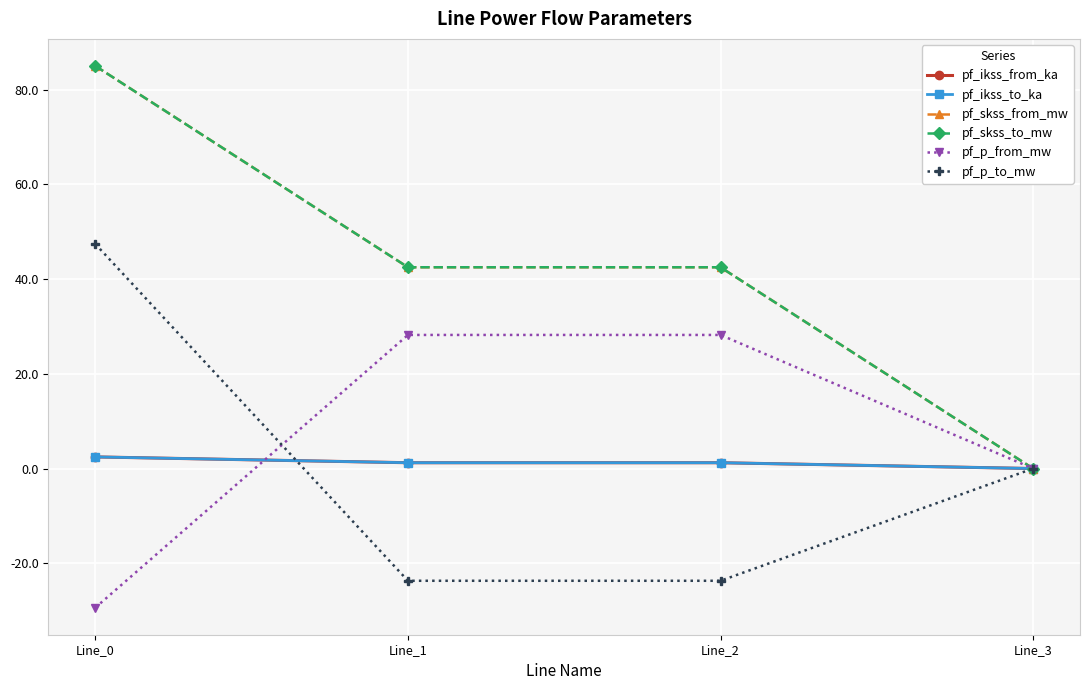

Reading left to right, extract all data points from this chart.

pf_ikss_from_ka: 2.5	1.2	1.2	0.0
pf_ikss_to_ka: 2.5	1.2	1.2	0.0
pf_skss_from_mw: 85.0	42.5	42.5	0.0
pf_skss_to_mw: 85.0	42.5	42.5	0.0
pf_p_from_mw: -29.4	28.2	28.2	0.0
pf_p_to_mw: 47.4	-23.7	-23.7	0.0